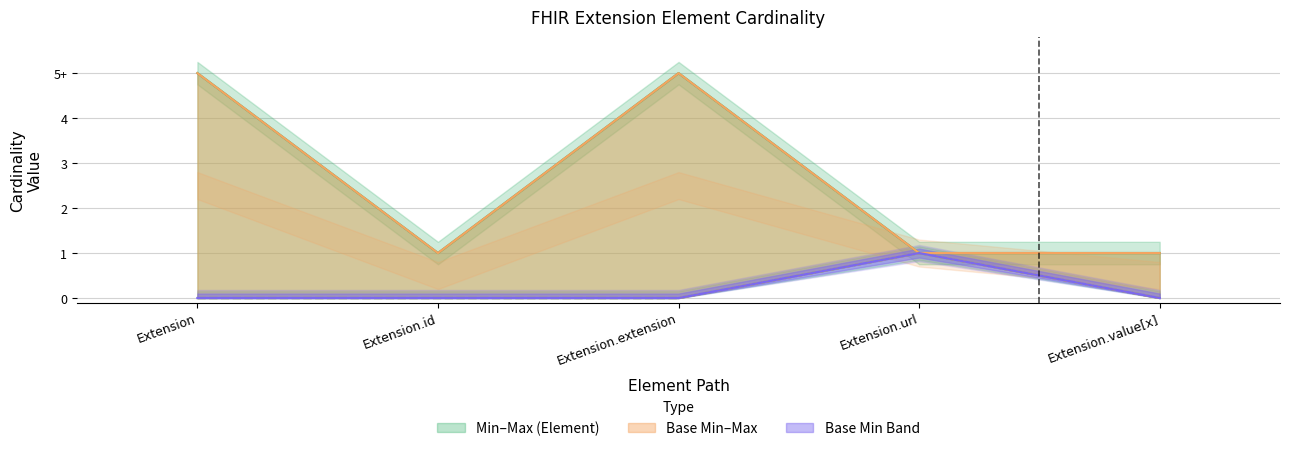

True or false: Max_numeric and Base Min cross at least once.

False